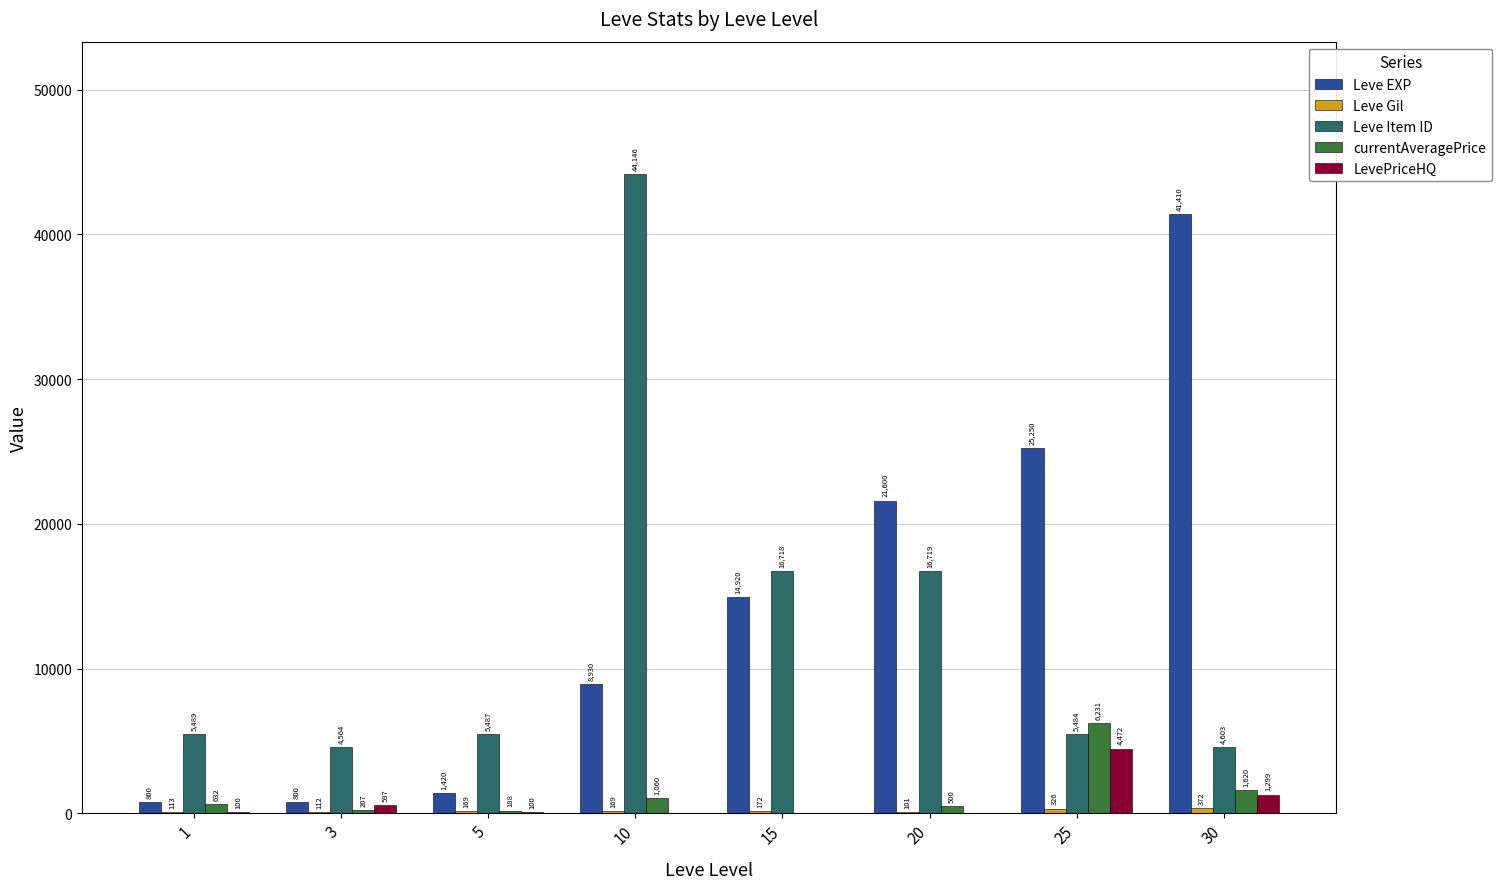

Are the bars grouped side by side (vs. stacked)?

Yes